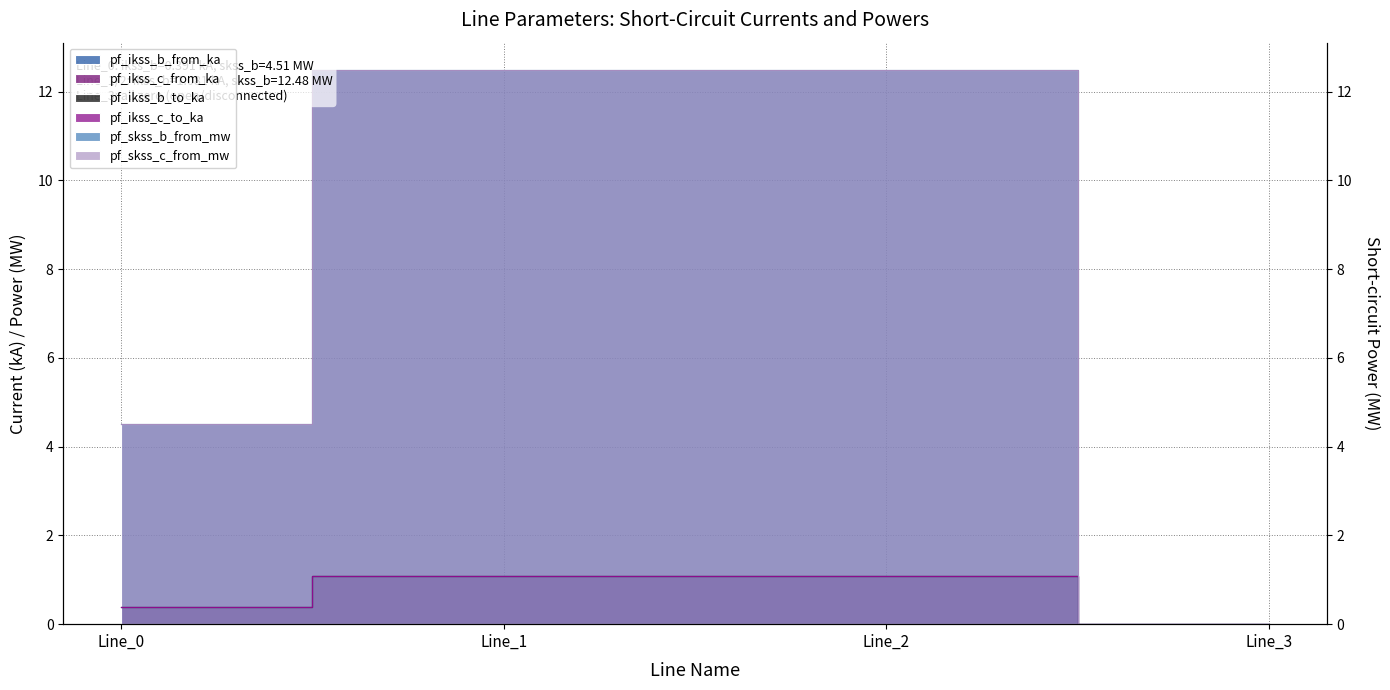

What is the difference between the highest and lowest values at Line_0?

4.1